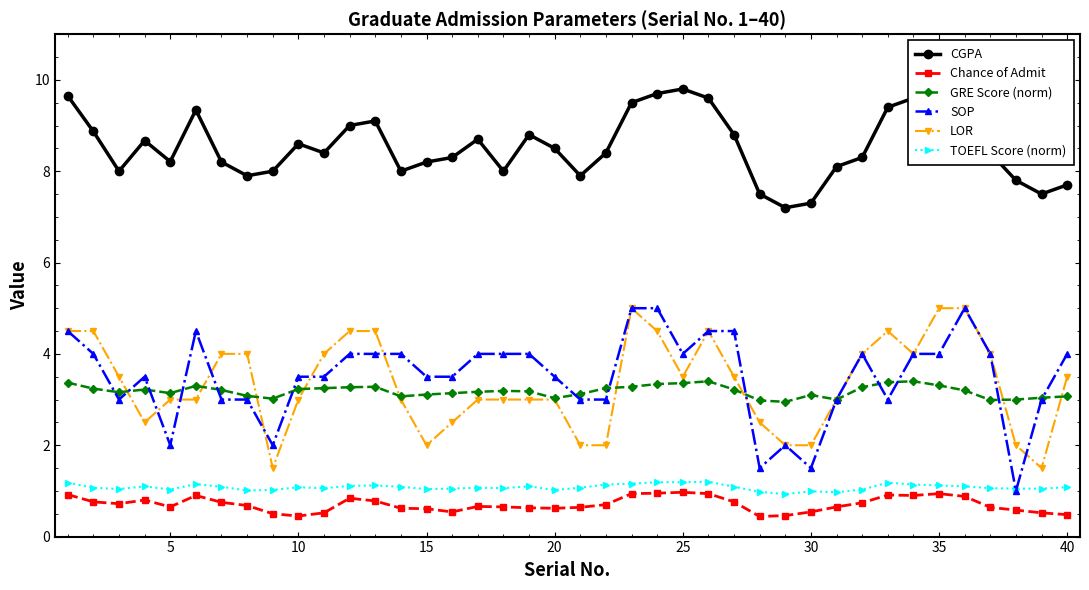

True or false: TOEFL Score (norm) and GRE Score (norm) intersect in this chart.

False